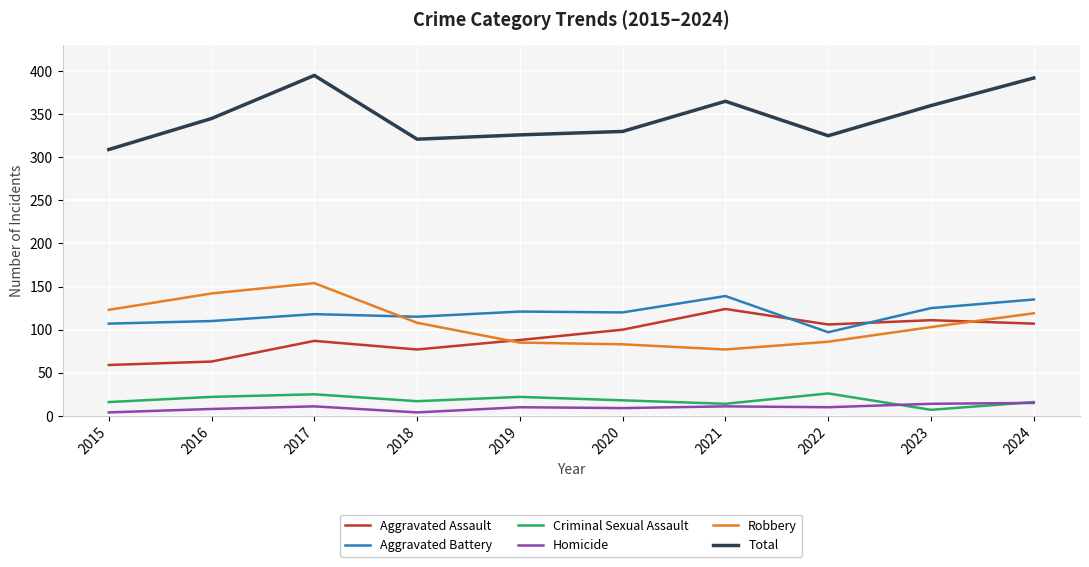

What is the maximum value shown in the chart?

395